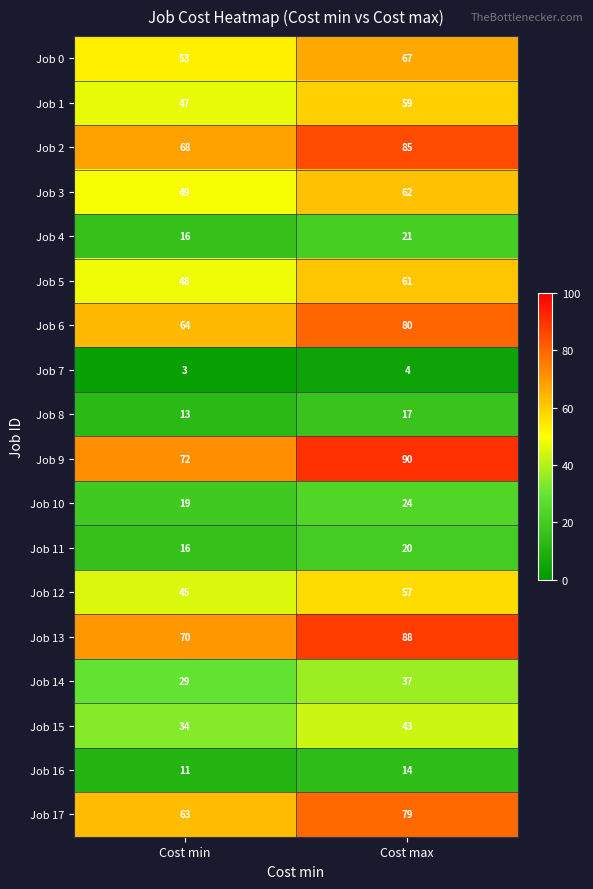

Is it true that Job 15 equals 34 at Cost min?

True